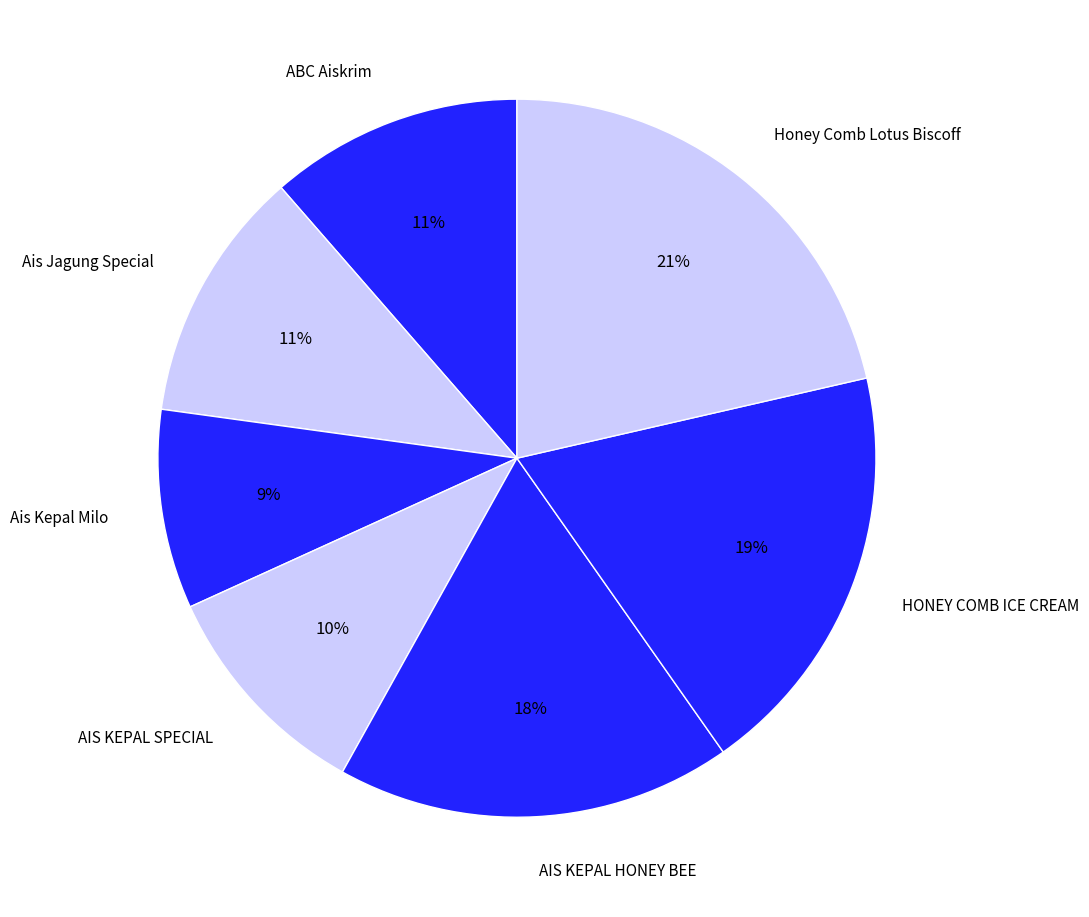

Which category has the smallest portion of the pie?

Ais Kepal Milo